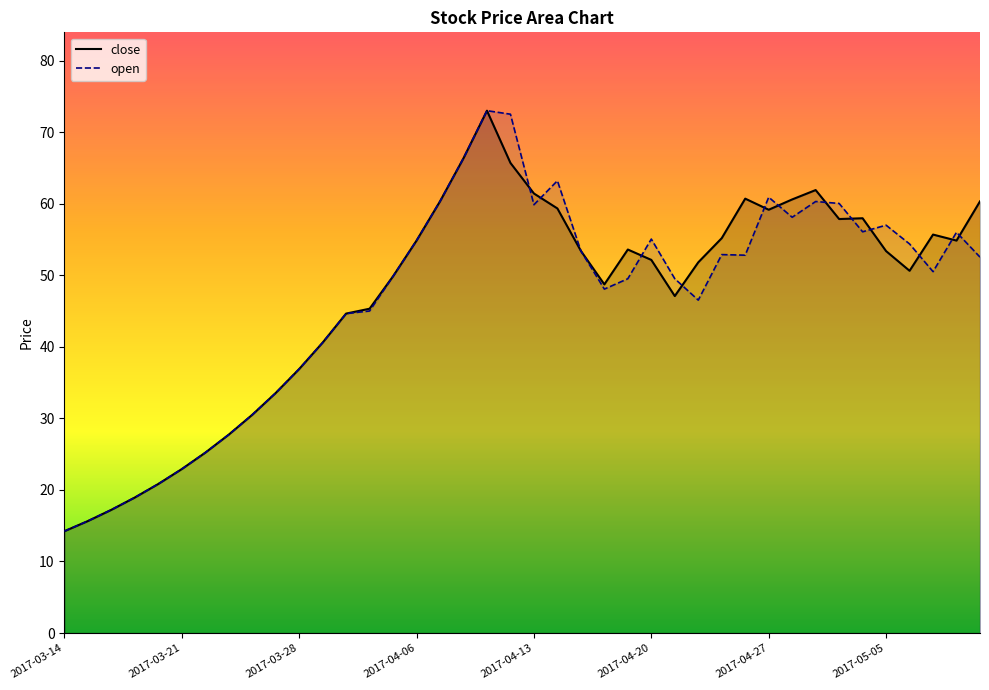

Which series has the largest total across all categories?

close